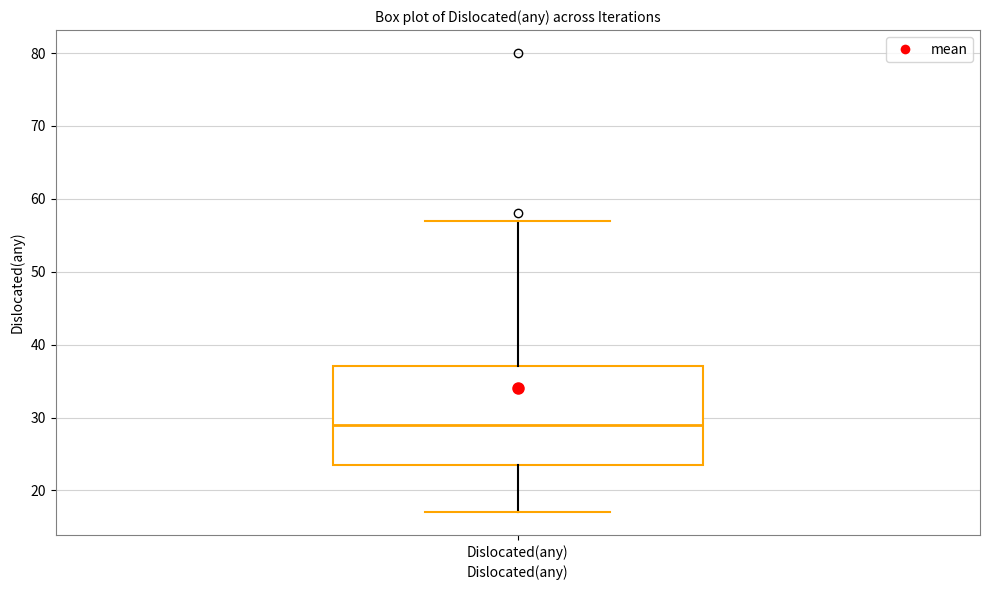

Where is the lower edge of the box for Dislocated(any) on the y-axis? The values are not printed on the chart, so give them approximately, as read against the axis.

24